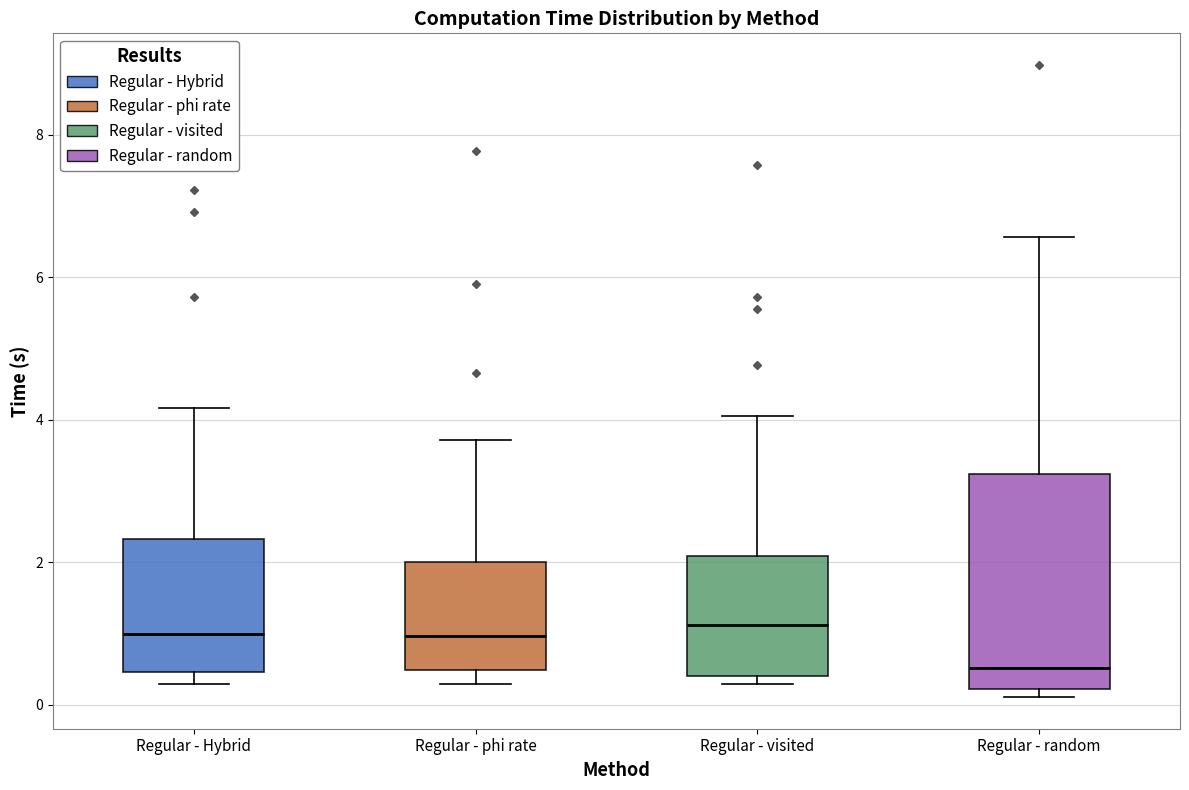

Where is the upper edge of the box for Regular - Hybrid on the y-axis? The values are not printed on the chart, so give them approximately, as read against the axis.

2.4